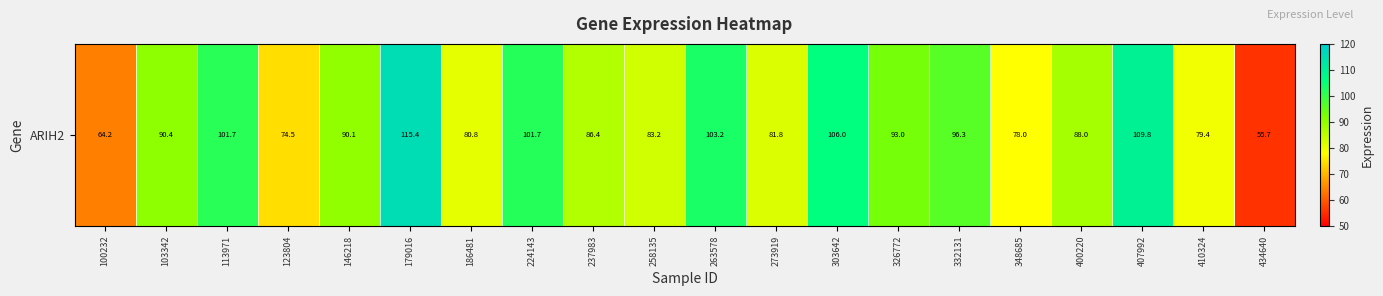

What is the change in value from 348685 to 407992?

+31.8